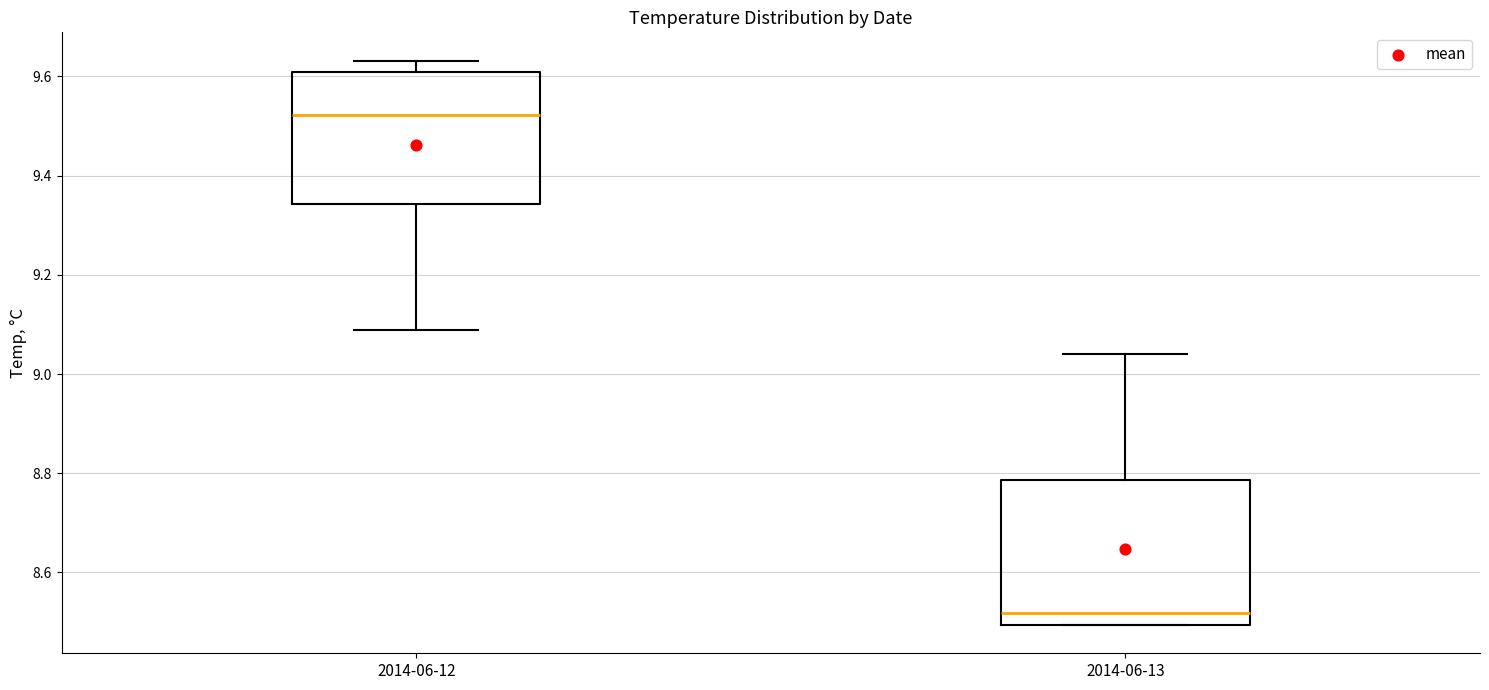

Which box's median line is the highest?

2014-06-12